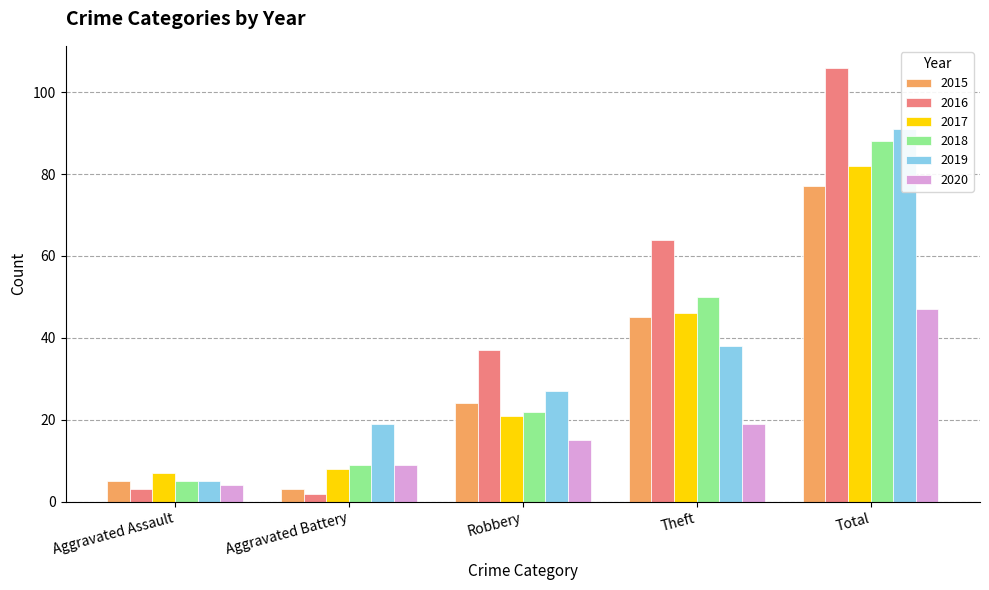

What is the difference between the highest and lowest values at Robbery?

22